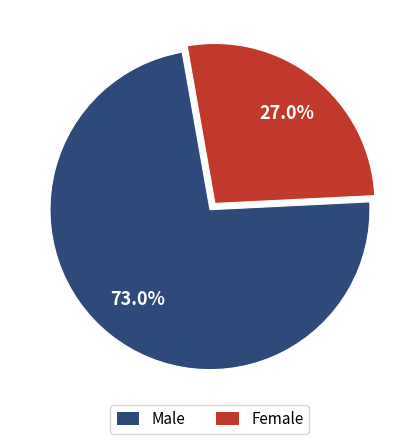

Does any single category account for the majority?

Yes